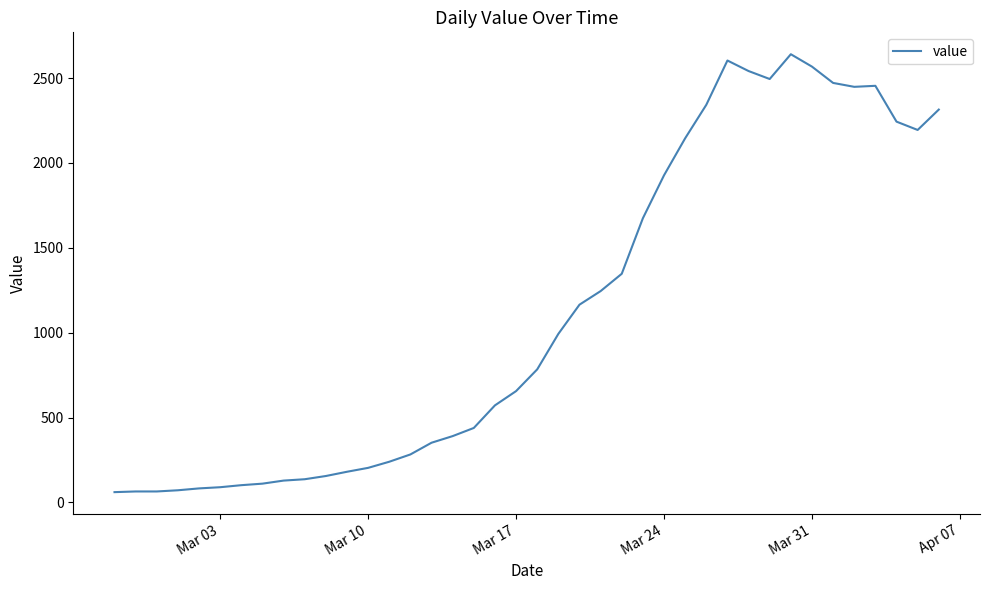

What is the greatest value displayed?

2640